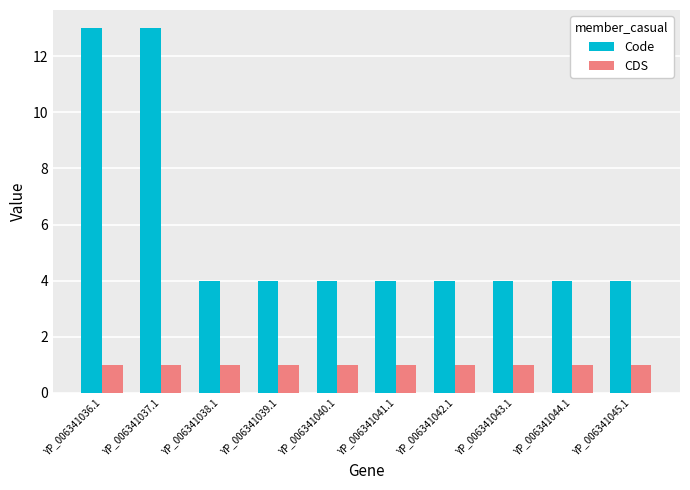

What are all the series names shown in the legend?

Code, CDS